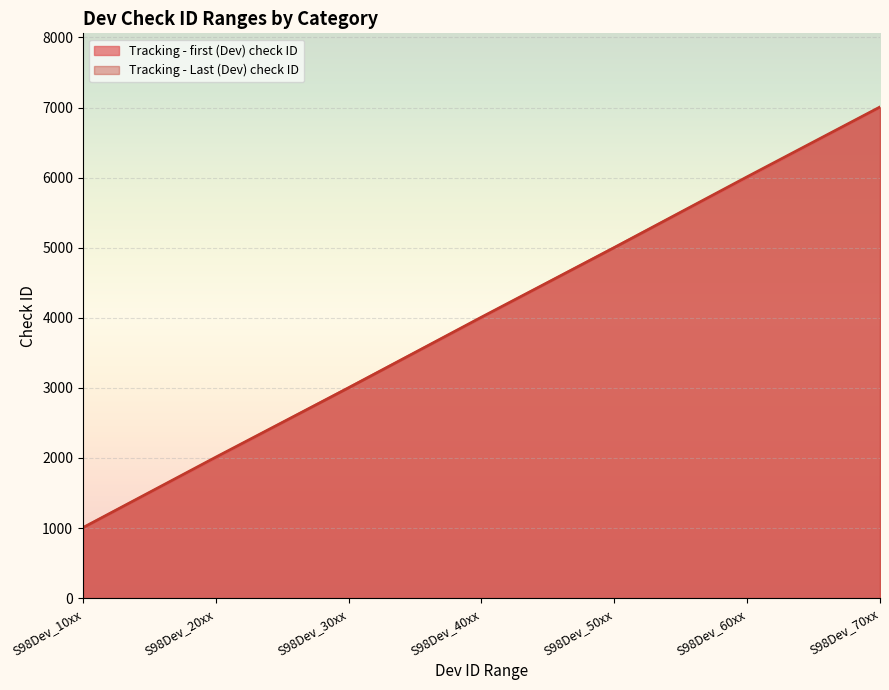

Which category has the lowest value in the Tracking - first (Dev) check ID series?

S98Dev_10xx